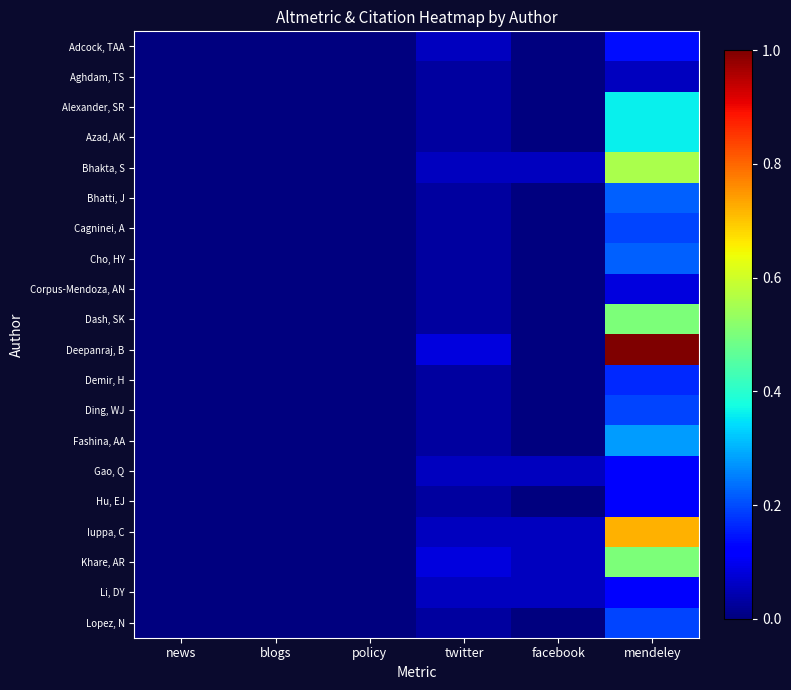

Reading right to left, transcribe all the data shown in this chart.

Adcock, TAA: mendeley=0.1	facebook=0.0	twitter=0.1	policy=0.0	blogs=0.0	news=0.0
Aghdam, TS: mendeley=0.1	facebook=0.0	twitter=0.0	policy=0.0	blogs=0.0	news=0.0
Alexander, SR: mendeley=0.4	facebook=0.0	twitter=0.0	policy=0.0	blogs=0.0	news=0.0
Azad, AK: mendeley=0.4	facebook=0.0	twitter=0.0	policy=0.0	blogs=0.0	news=0.0
Bhakta, S: mendeley=0.6	facebook=0.1	twitter=0.1	policy=0.0	blogs=0.0	news=0.0
Bhatti, J: mendeley=0.2	facebook=0.0	twitter=0.0	policy=0.0	blogs=0.0	news=0.0
Cagninei, A: mendeley=0.2	facebook=0.0	twitter=0.0	policy=0.0	blogs=0.0	news=0.0
Cho, HY: mendeley=0.2	facebook=0.0	twitter=0.0	policy=0.0	blogs=0.0	news=0.0
Corpus-Mendoza, AN: mendeley=0.1	facebook=0.0	twitter=0.0	policy=0.0	blogs=0.0	news=0.0
Dash, SK: mendeley=0.5	facebook=0.0	twitter=0.0	policy=0.0	blogs=0.0	news=0.0
Deepanraj, B: mendeley=1.0	facebook=0.0	twitter=0.1	policy=0.0	blogs=0.0	news=0.0
Demir, H: mendeley=0.2	facebook=0.0	twitter=0.0	policy=0.0	blogs=0.0	news=0.0
Ding, WJ: mendeley=0.2	facebook=0.0	twitter=0.0	policy=0.0	blogs=0.0	news=0.0
Fashina, AA: mendeley=0.3	facebook=0.0	twitter=0.0	policy=0.0	blogs=0.0	news=0.0
Gao, Q: mendeley=0.1	facebook=0.1	twitter=0.1	policy=0.0	blogs=0.0	news=0.0
Hu, EJ: mendeley=0.1	facebook=0.0	twitter=0.0	policy=0.0	blogs=0.0	news=0.0
Iuppa, C: mendeley=0.7	facebook=0.1	twitter=0.1	policy=0.0	blogs=0.0	news=0.0
Khare, AR: mendeley=0.5	facebook=0.1	twitter=0.1	policy=0.0	blogs=0.0	news=0.0
Li, DY: mendeley=0.1	facebook=0.1	twitter=0.1	policy=0.0	blogs=0.0	news=0.0
Lopez, N: mendeley=0.2	facebook=0.0	twitter=0.0	policy=0.0	blogs=0.0	news=0.0